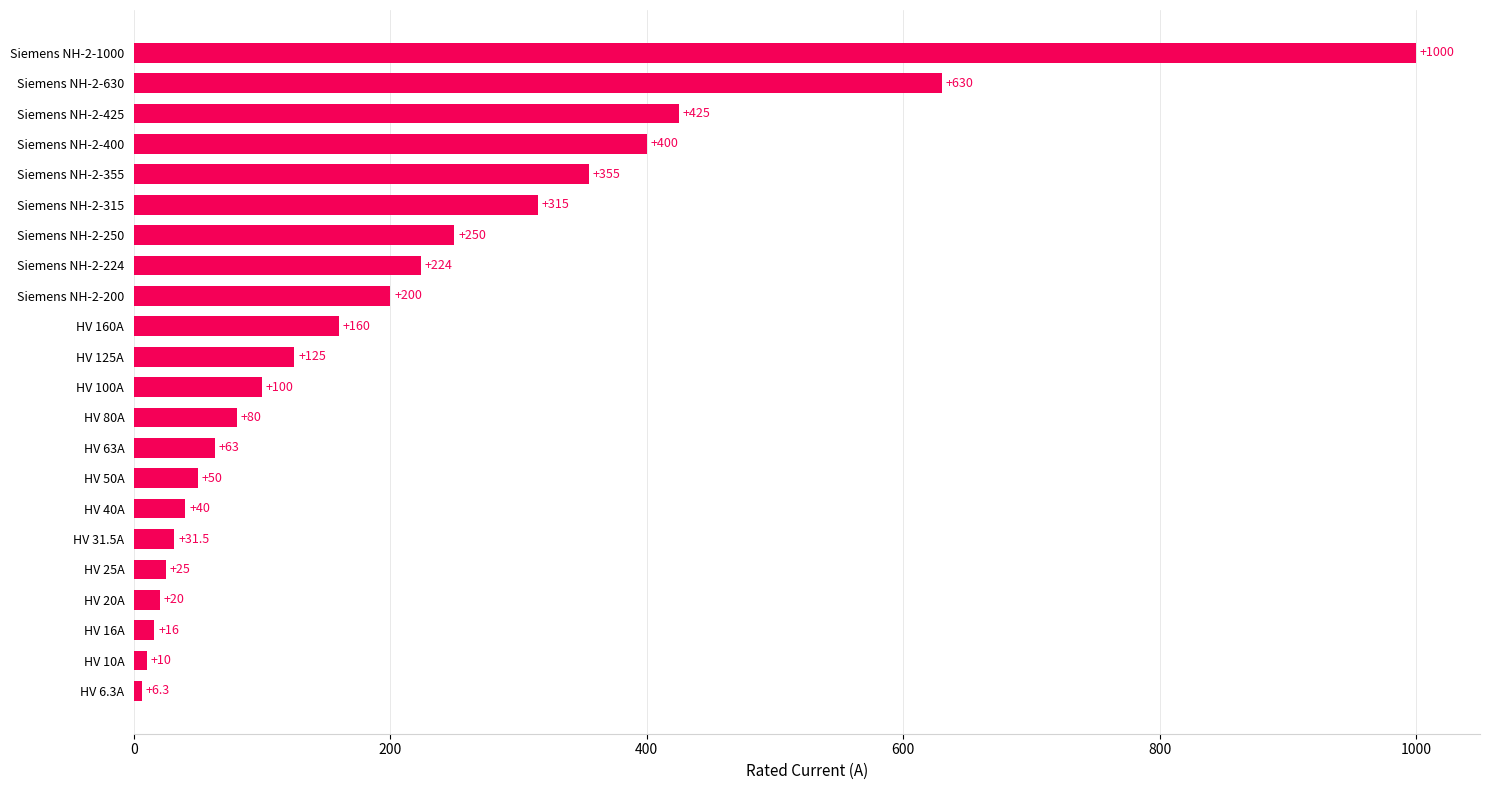

What is the difference between the values at HV 80A and Siemens NH-2-315?

235.0